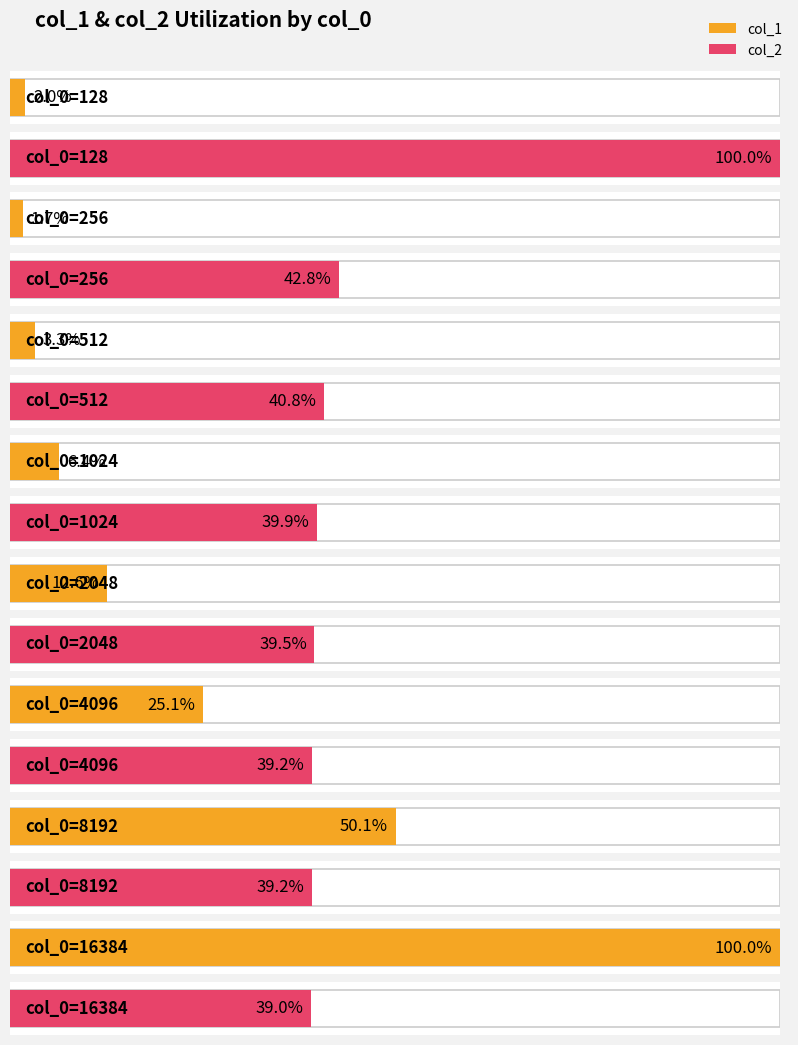

At 8192, list the series in order from largest to smallest.

col_1, col_2